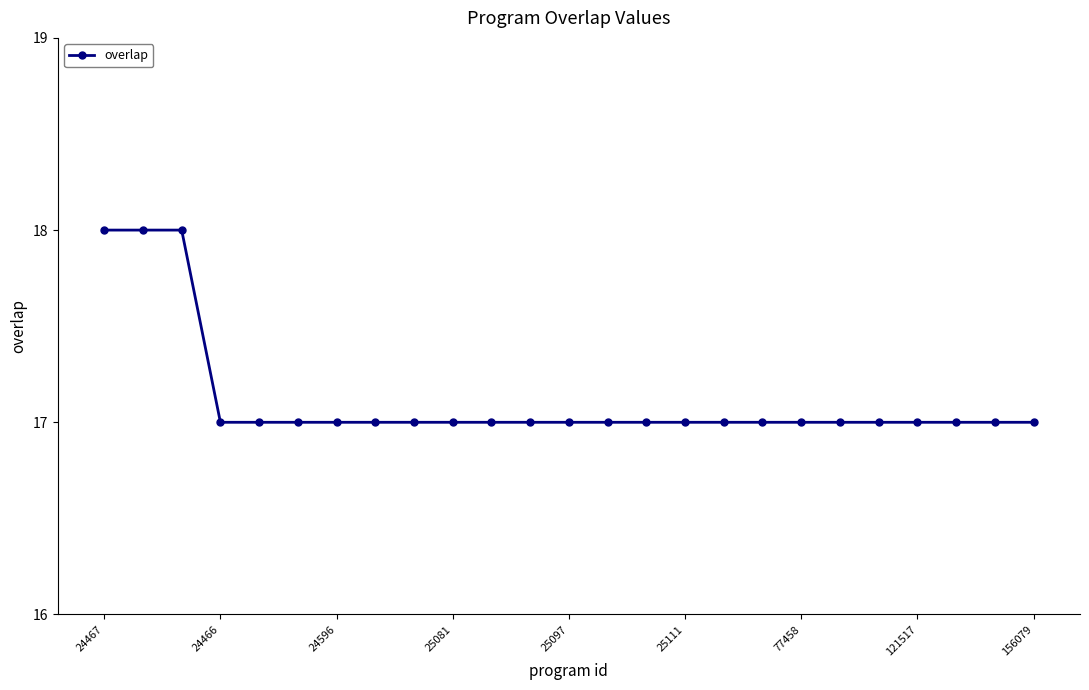

What is the value of the 11th point from the left?

17